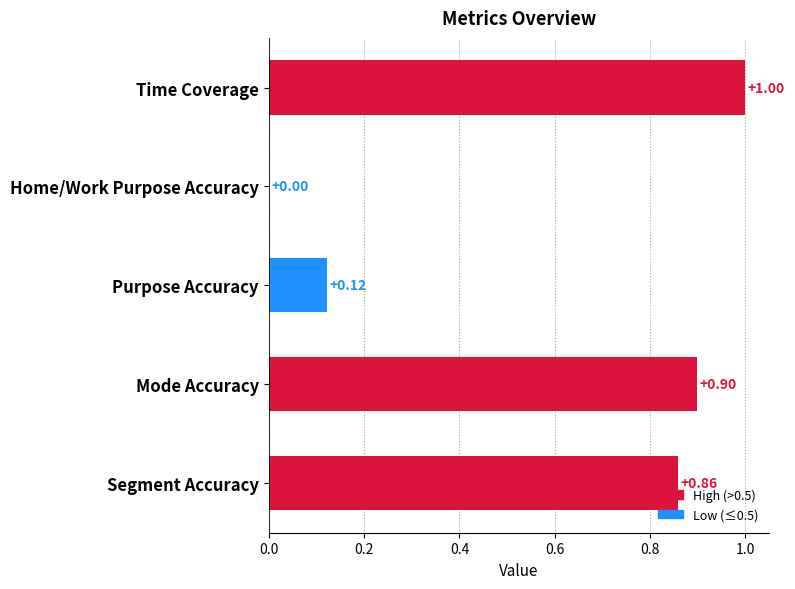

At which label is the value closest to 0?

Home/Work Purpose Accuracy